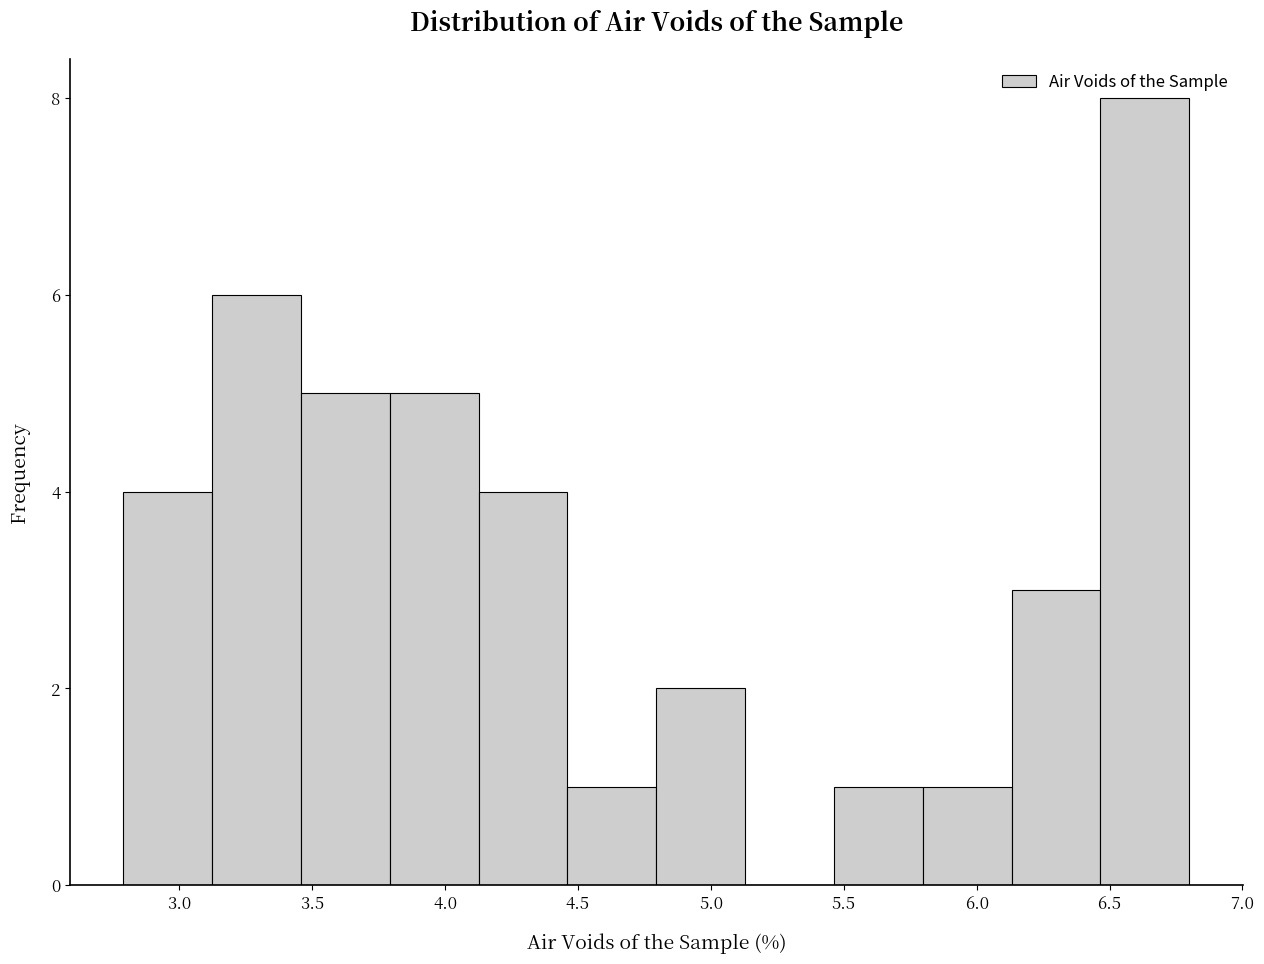

Over which range of the x-axis is the bar tallest?

6.45 to 6.80